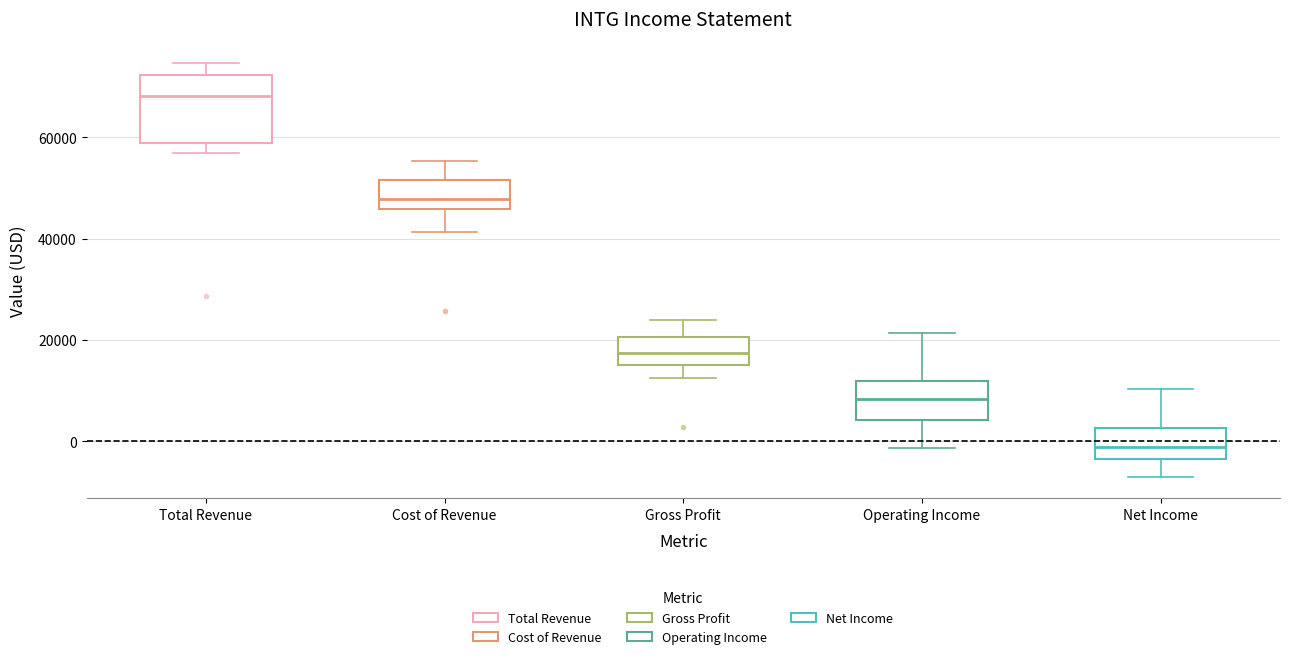

Which box's median line is the highest?

Total Revenue